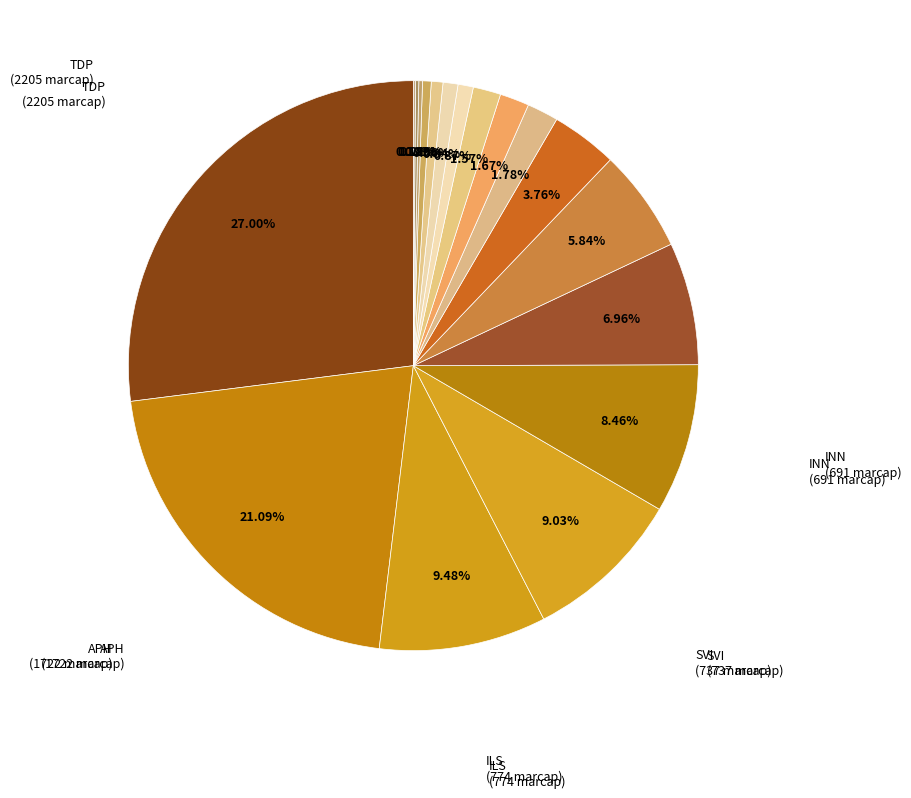

Which slice is the largest?

TDP